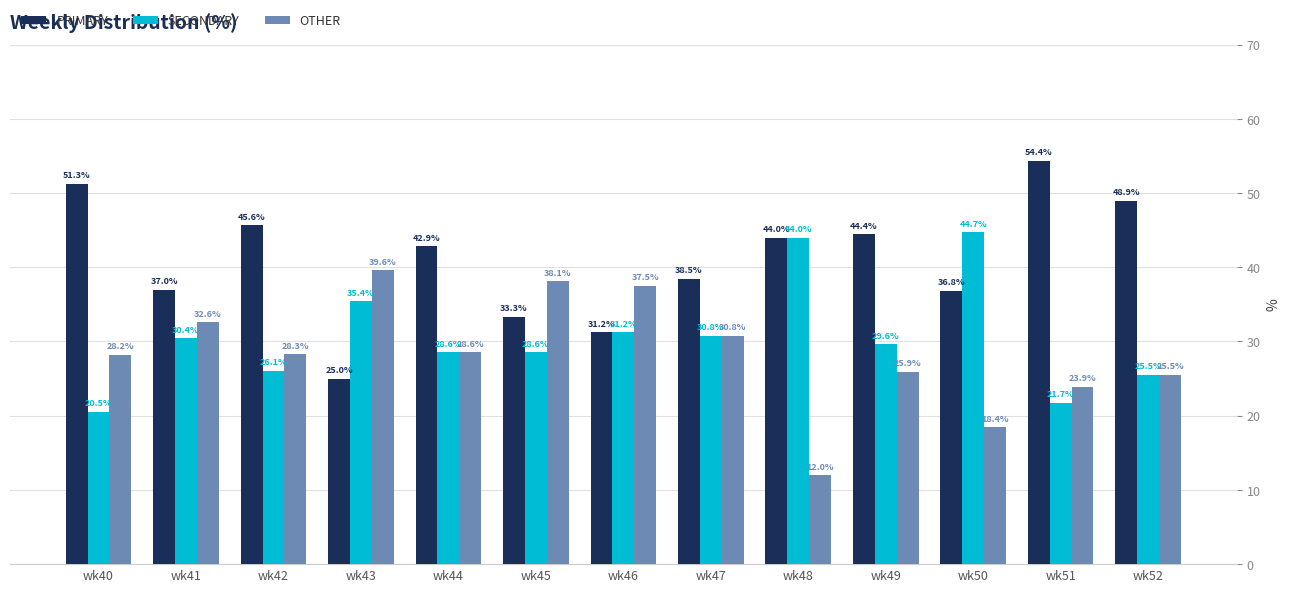

Which series has the widest spread of values?

PRIMARY